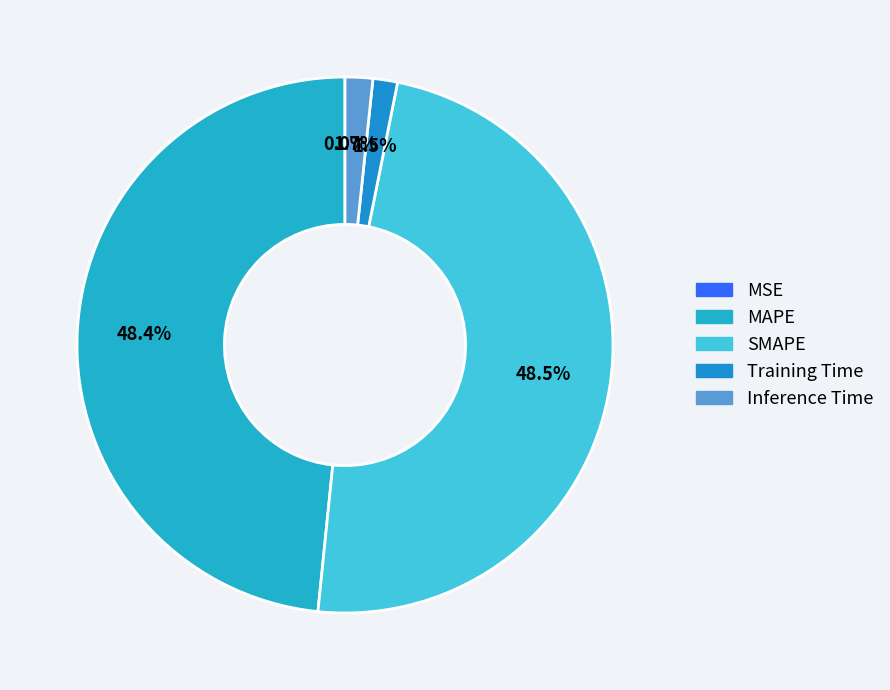

Which category has the smallest portion of the pie?

MSE